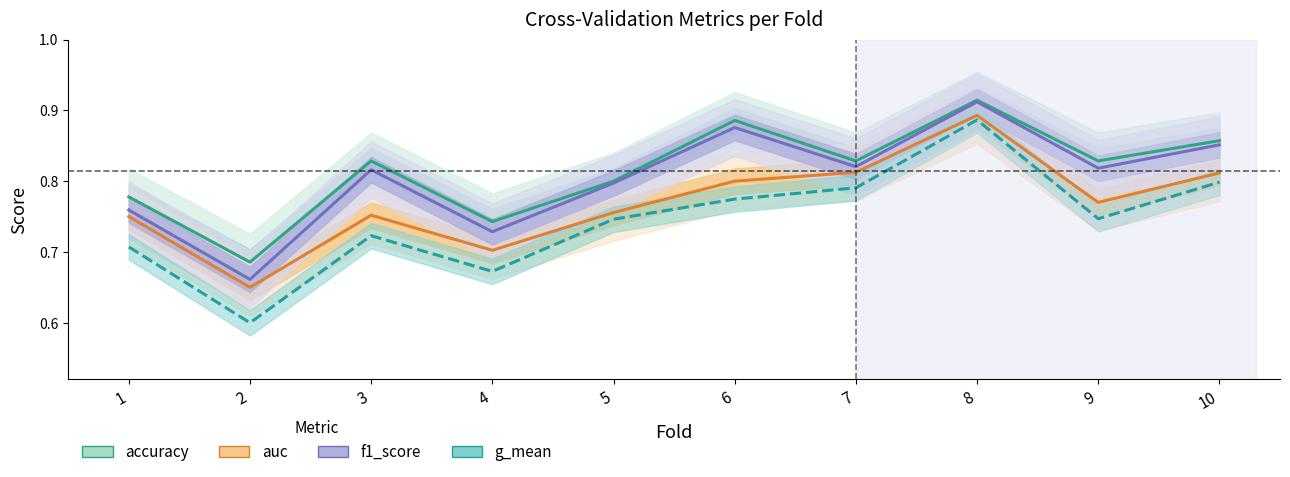

What is the value of the accuracy point at the 1st from the left?

0.8